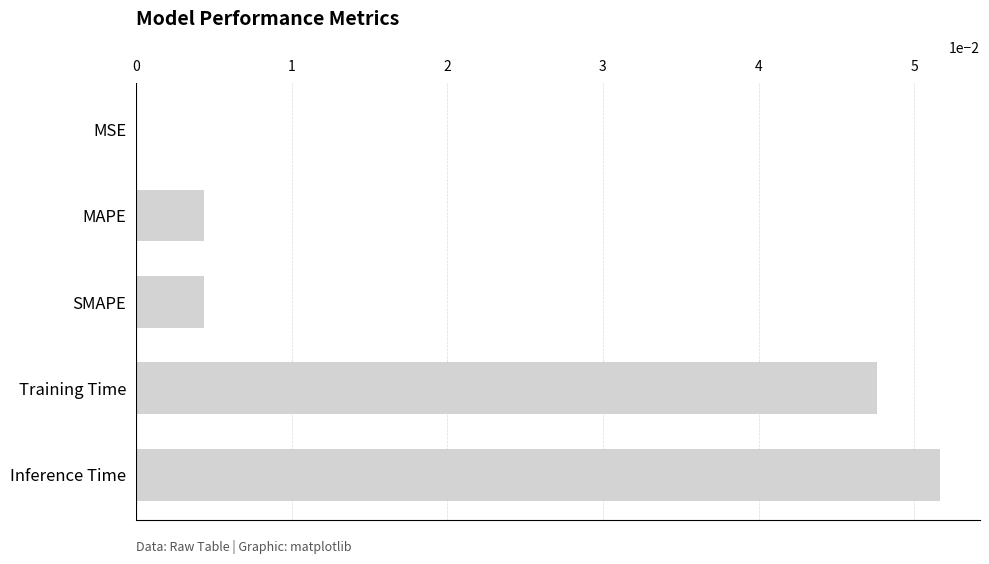

Which label corresponds to the largest value in the chart?

Inference Time